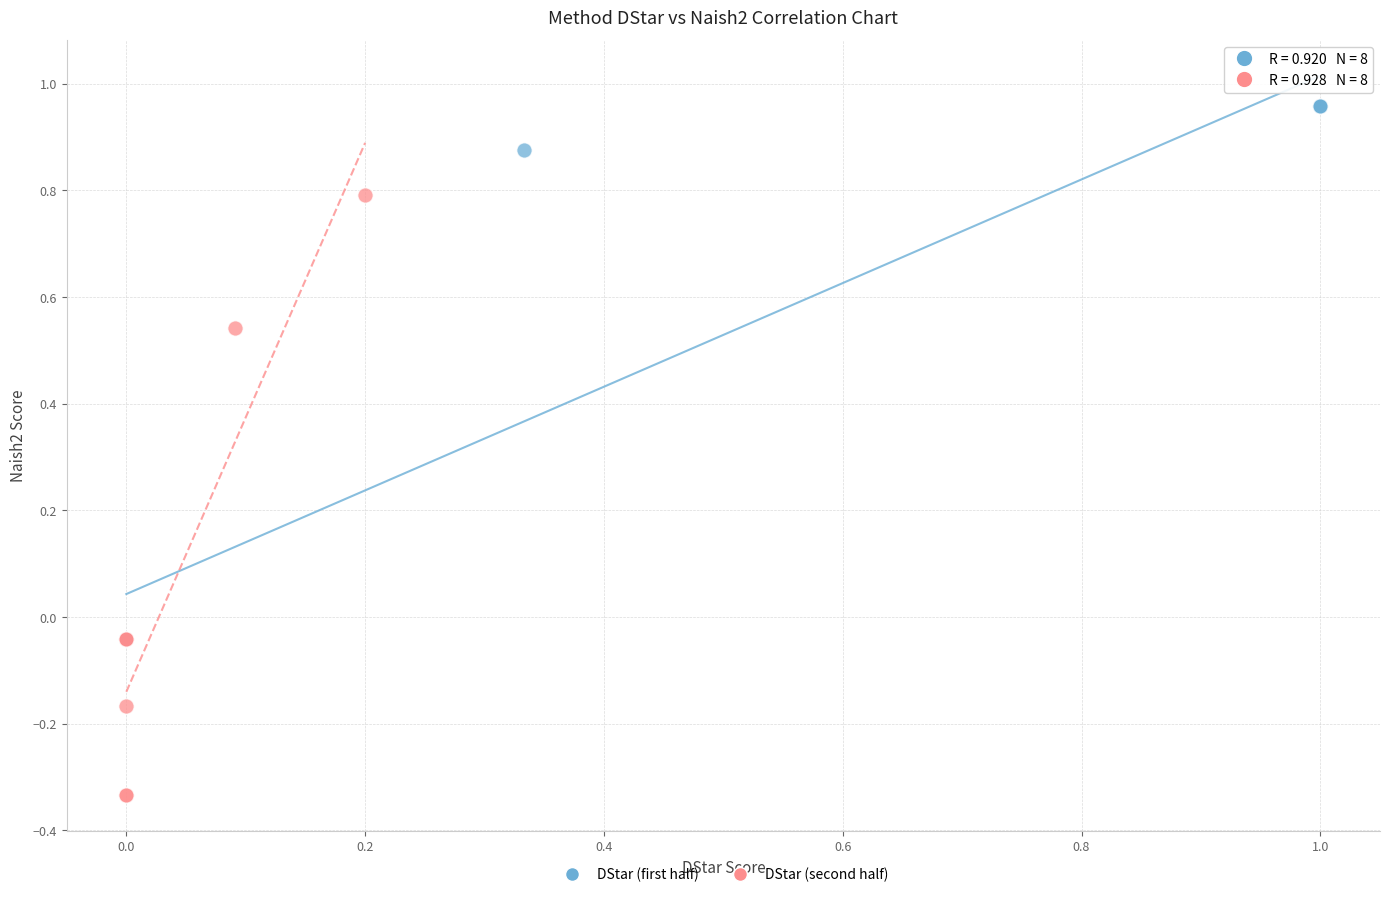

Which series reaches the minimum Y coordinate?

DStar (second half)